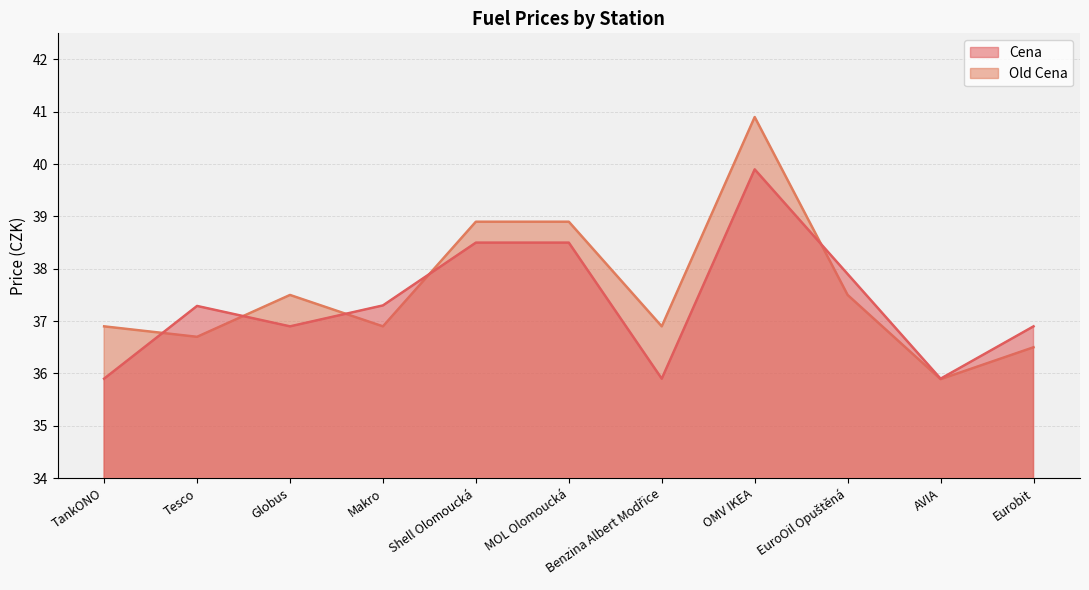

After their last crossing, which series has the higher values: Old Cena or Cena?

Cena